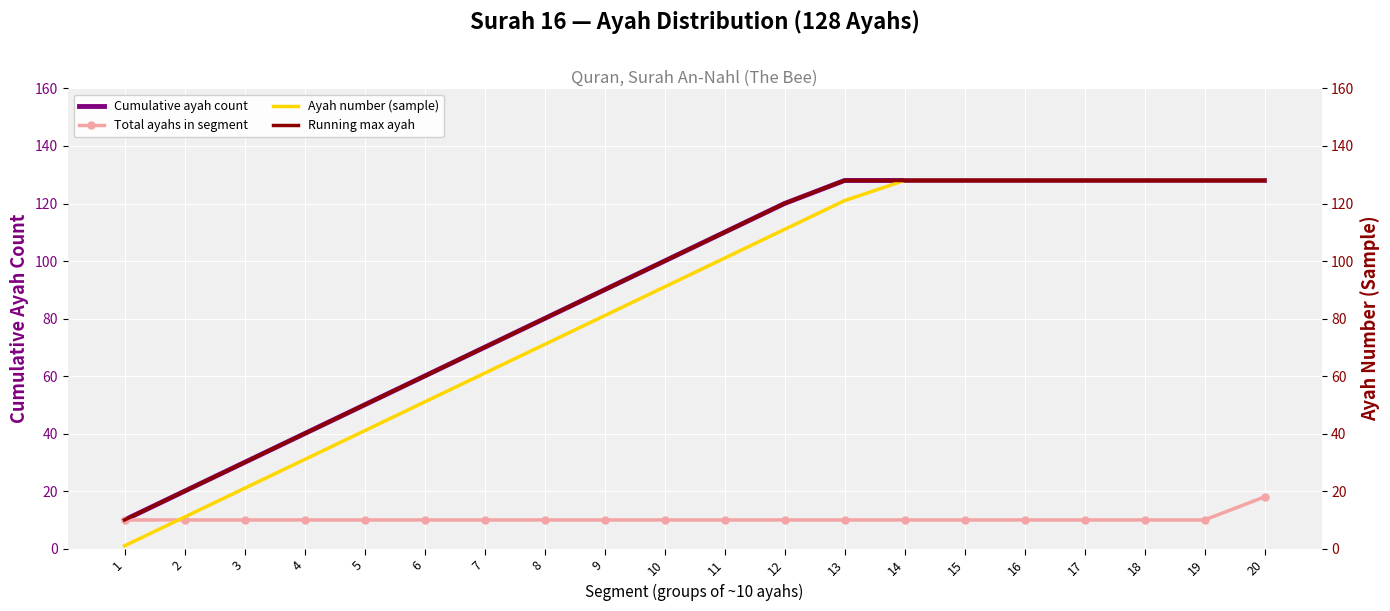

Rank the series by their maximum value, from highest to lowest.

Cumulative ayah count, Ayah number (sample), Running max ayah, Total ayahs in segment